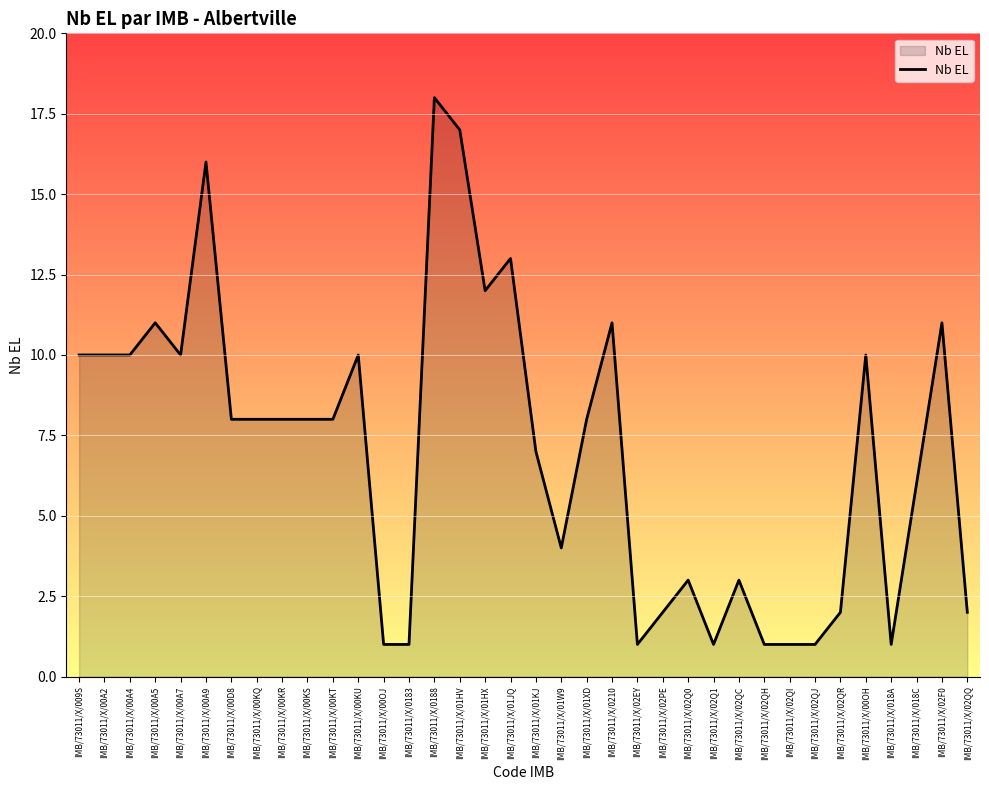

What is the difference between the maximum and minimum values?

17